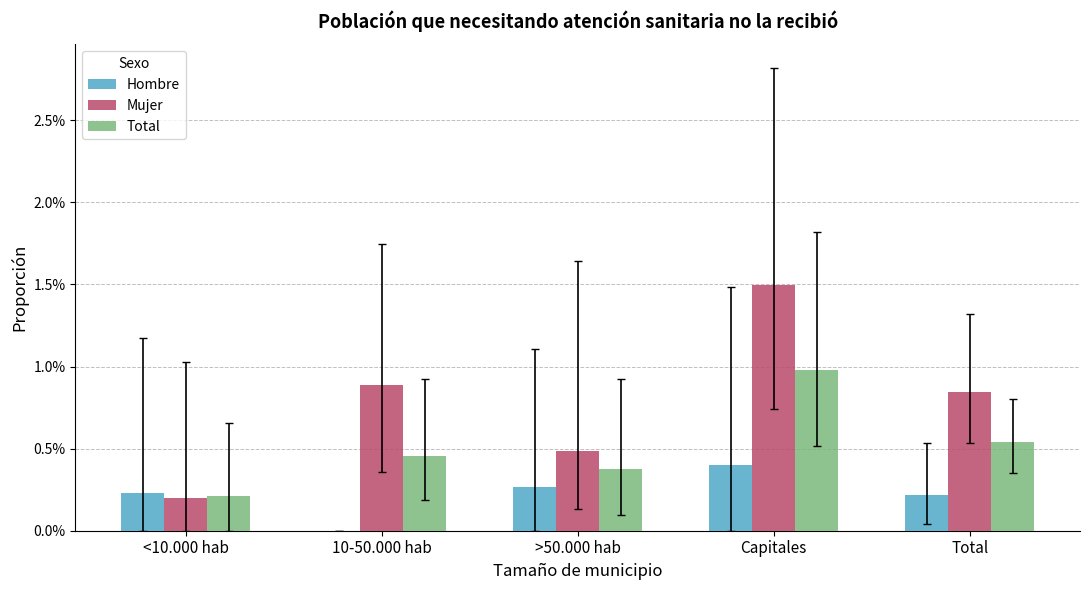

Rank the series at <10.000 hab from lowest to highest value.

Mujer, Total, Hombre